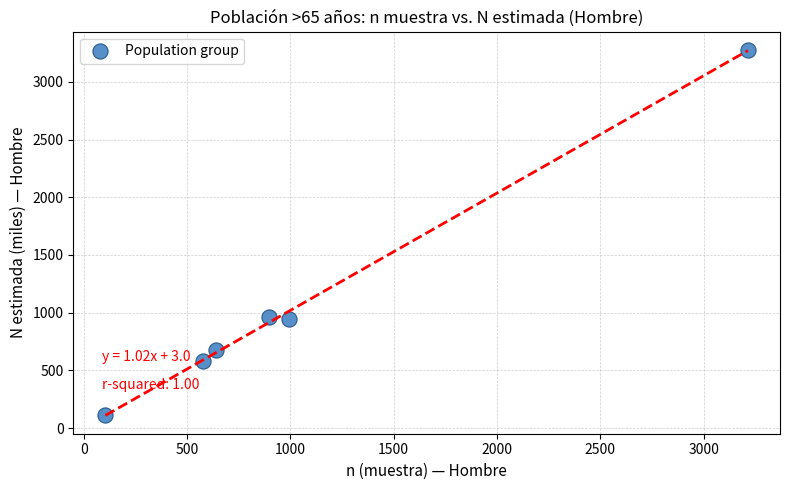

What is the average Y value?

1092.2